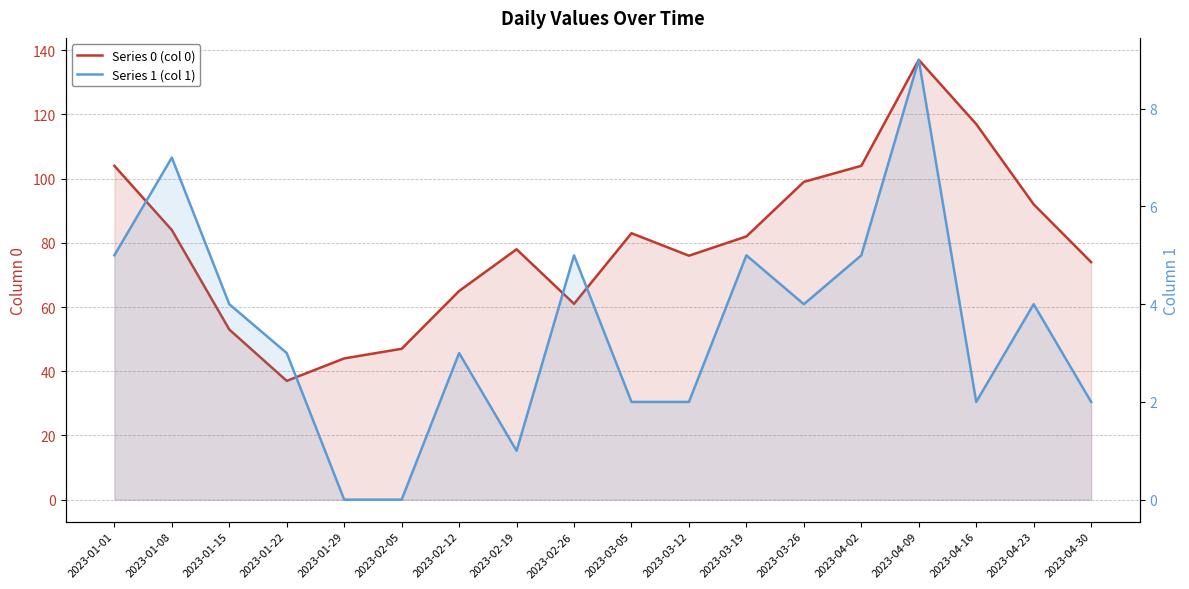

At which label is Series 1 (col 1) closest to 4?

2023-01-15